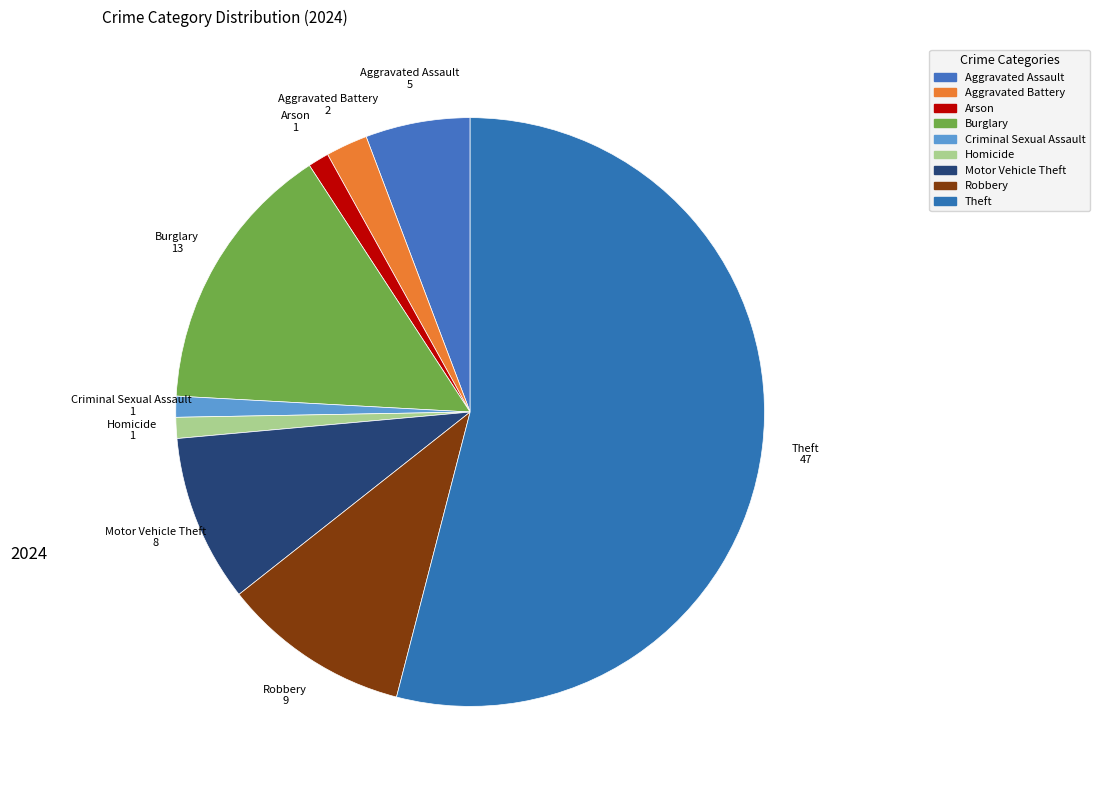

Count the number of slices in the pie.

9